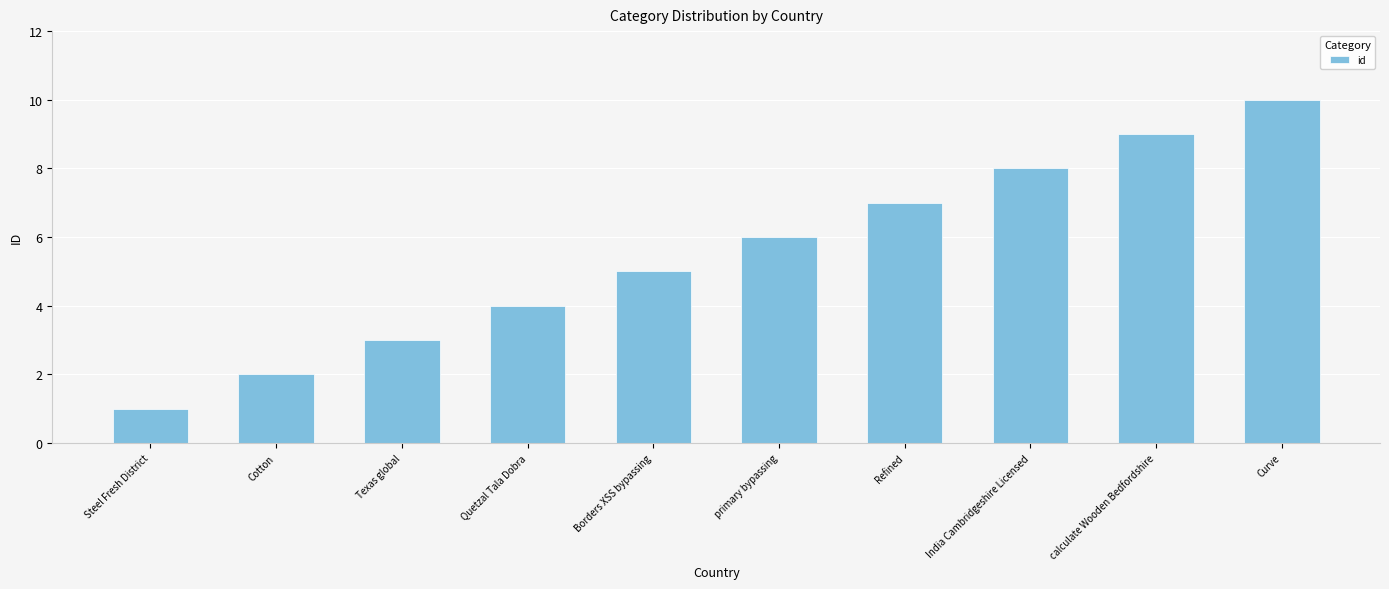

Does the chart contain stacked bars?

No